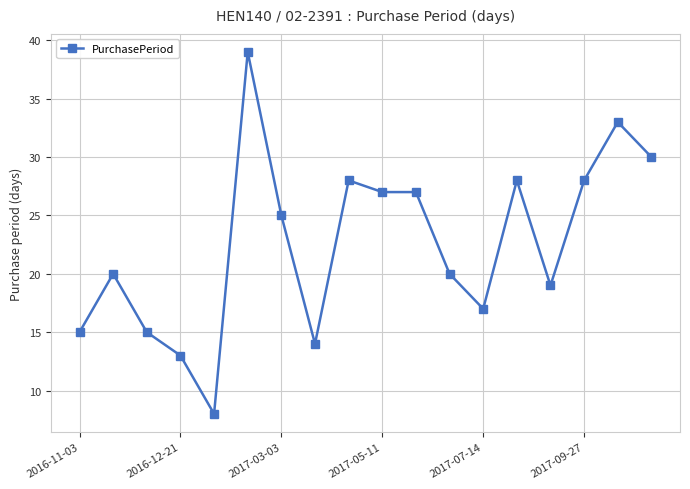

What is the difference between the maximum and minimum values?

31